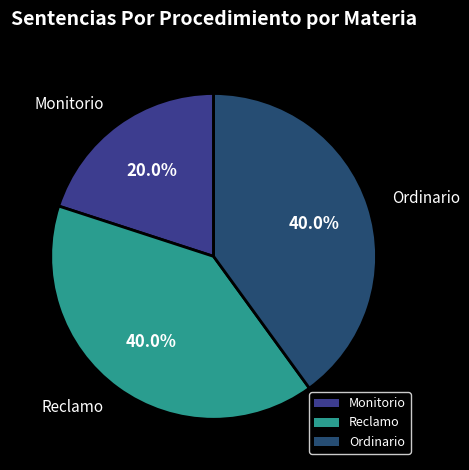

Combined, what portion of the pie is Reclamo and Monitorio?

60.0%